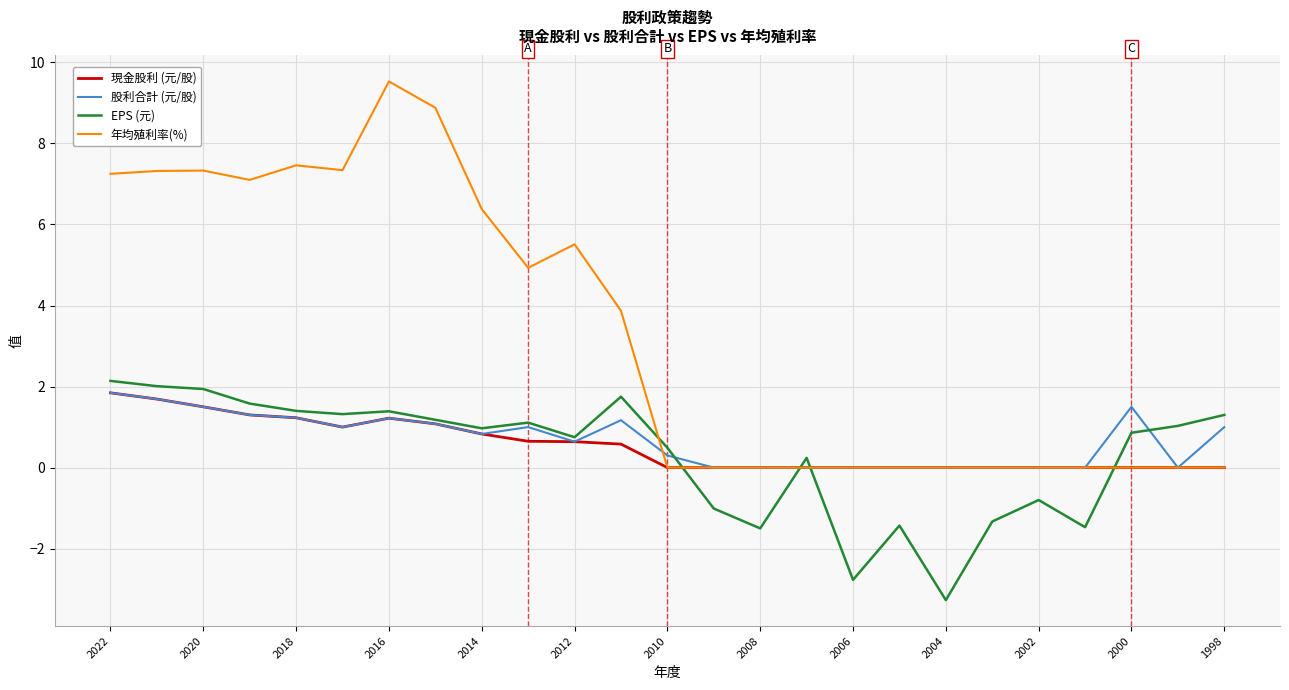

What is the minimum value shown in the chart?

-3.3